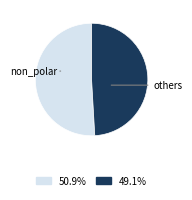

Count the number of slices in the pie.

2